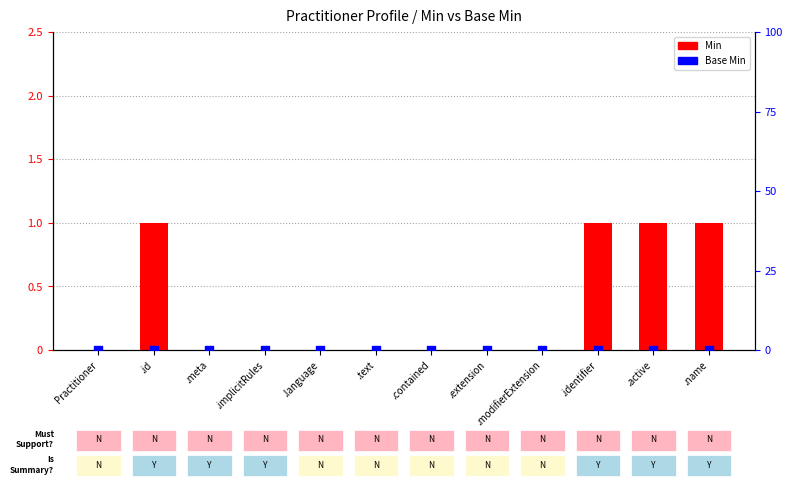

Which series has the widest spread of Y values?

Min